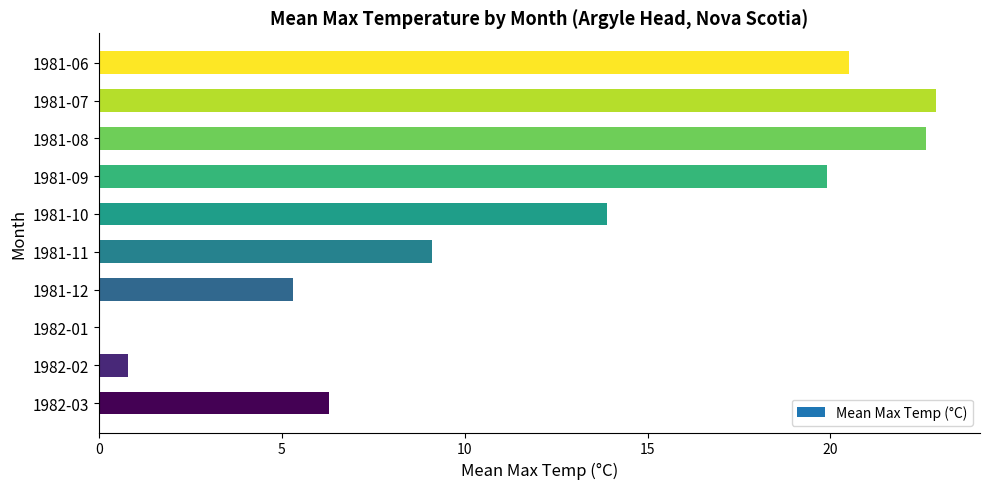

What is the change in value from 1981-07 to 1981-10?

-9.0